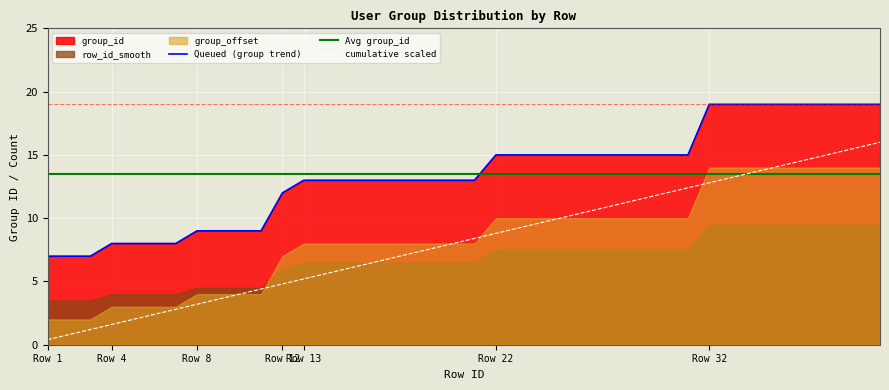

How many times do Avg group_id and Queued (group trend) cross each other?

1